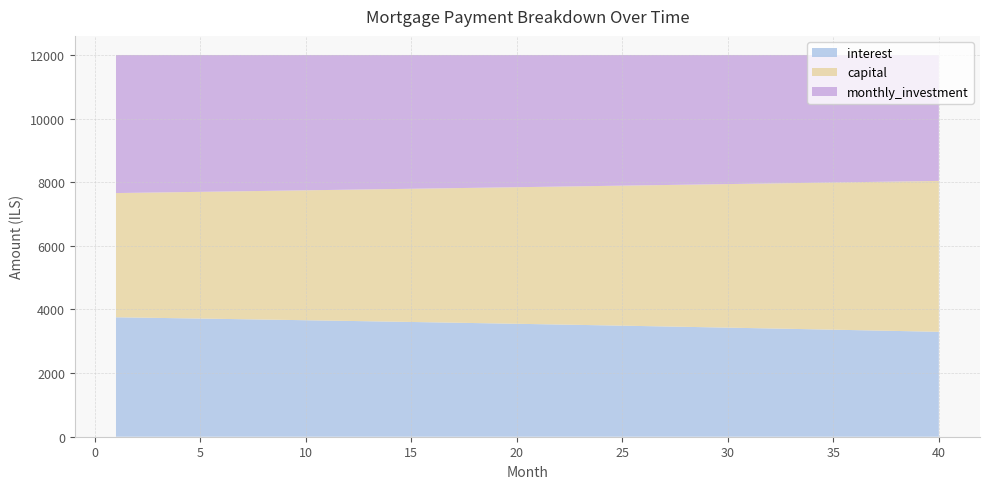

Reading left to right, what are all the values shown in this chart?

month_payment: 7659.5	7669.1	7678.7	7688.3	7697.9	7707.5	7717.1	7726.8	7736.4	7746.1	7755.8	7765.5	7775.2	7784.9	7794.6	7804.4	7814.1	7823.9	7833.7	7843.5	7853.3	7863.1	7872.9	7882.8	7892.6	7902.5	7912.4	7922.2	7932.2	7942.1	7952.0	7961.9	7971.9	7981.9	7991.8	8001.8	8011.8	8021.8	8031.9	8041.9
interest: 3754.7	3744.7	3734.7	3724.5	3714.3	3704.0	3693.6	3683.1	3672.5	3661.8	3651.1	3640.2	3629.3	3618.3	3607.1	3595.9	3584.6	3573.2	3561.7	3550.1	3538.5	3526.7	3514.8	3502.8	3490.8	3478.6	3466.4	3454.0	3441.5	3429.0	3416.3	3403.6	3390.7	3377.7	3364.7	3351.5	3338.2	3324.9	3311.4	3297.8
capital: 3904.8	3924.4	3944.0	3963.7	3983.6	4003.5	4023.5	4043.7	4063.9	4084.3	4104.7	4125.2	4145.9	4166.6	4187.5	4208.4	4229.5	4250.7	4271.9	4293.3	4314.8	4336.4	4358.1	4379.9	4401.8	4423.9	4446.0	4468.3	4490.6	4513.1	4535.7	4558.4	4581.2	4604.1	4627.2	4650.3	4673.6	4697.0	4720.5	4744.1
monthly_investment: 4340.5	4330.9	4321.3	4311.7	4302.1	4292.5	4282.9	4273.2	4263.6	4253.9	4244.2	4234.5	4224.8	4215.1	4205.4	4195.6	4185.9	4176.1	4166.3	4156.5	4146.7	4136.9	4127.1	4117.2	4107.4	4097.5	4087.6	4077.8	4067.8	4057.9	4048.0	4038.1	4028.1	4018.1	4008.2	3998.2	3988.2	3978.2	3968.1	3958.1